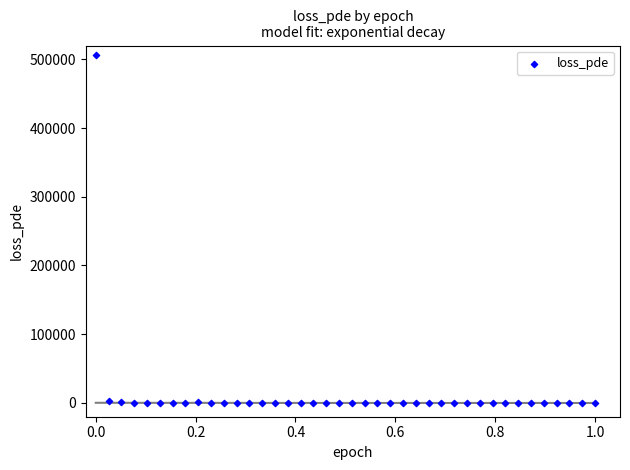

What is the range of X values (max minus min)?

1.0